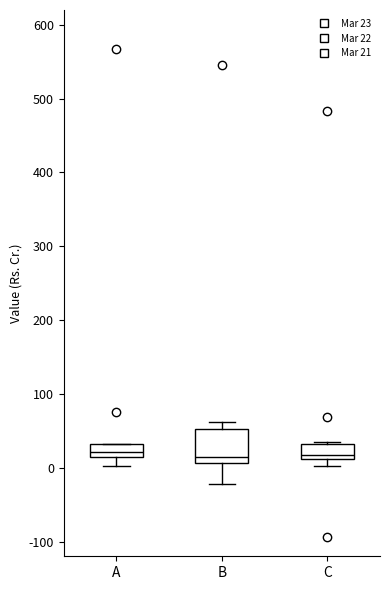

Reading left to right, transcribe this box plot: for each box, give where its median line is, the range the box spans, and where its two whiskers end, as read against the y-axis. The values are not printed on the chart, so give them approximately, as read against the axis.

A: median 20, box 10 to 30, whiskers 0 to 30
B: median 10 (just above the box's lower edge), box 10 to 50, whiskers -20 to 60
C: median 20, box 10 to 30, whiskers 0 to 30